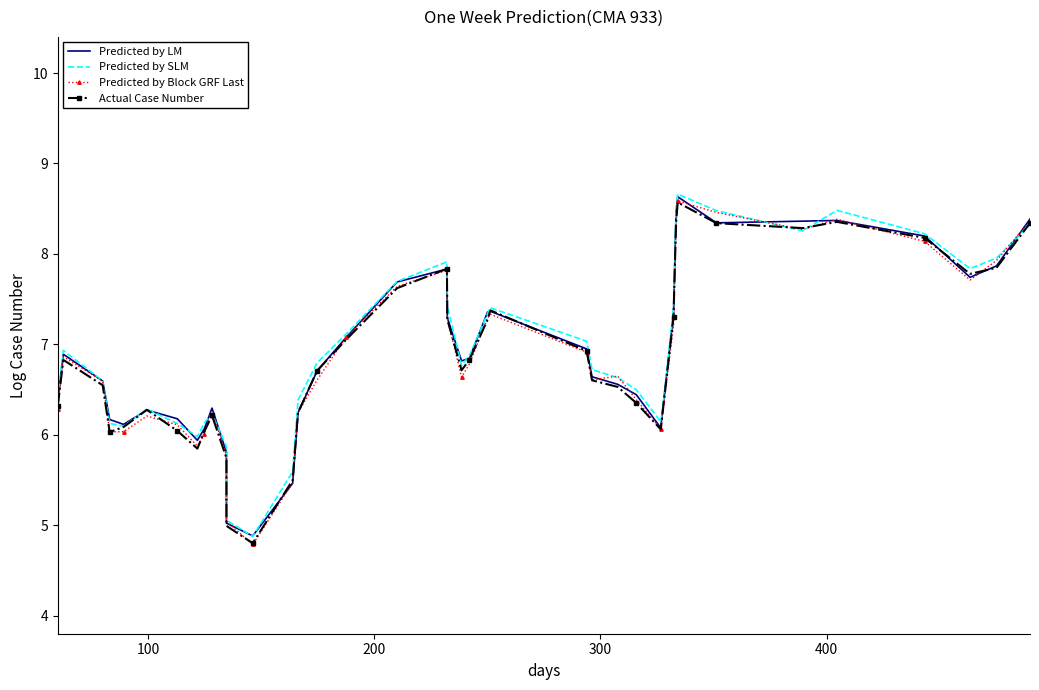

Is the value of Predicted by LM at 20 greater than the value of Predicted by SLM at 16?

No